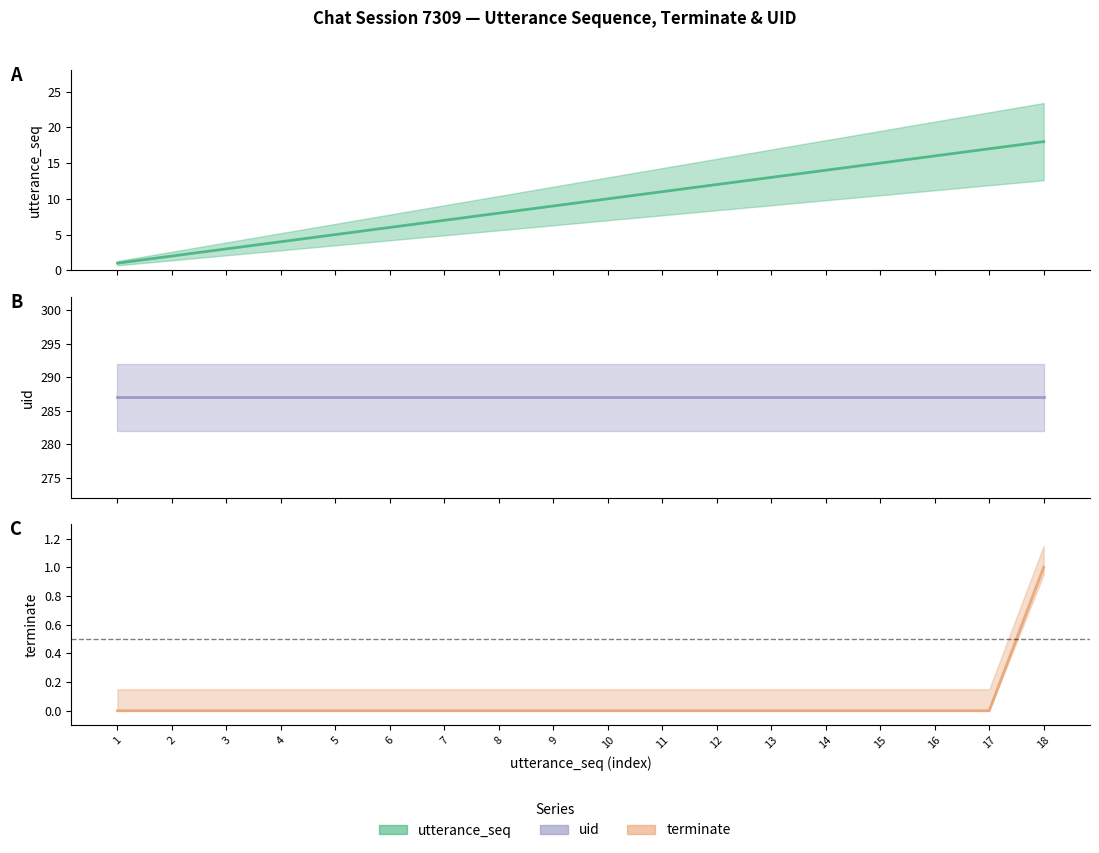

How many distinct data groups are displayed?

3